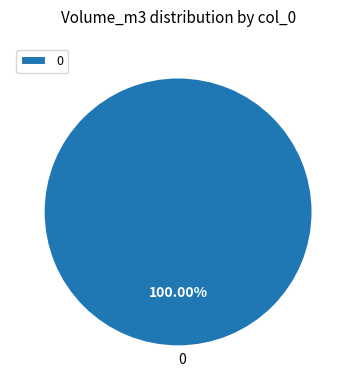

Does any single category account for the majority?

Yes